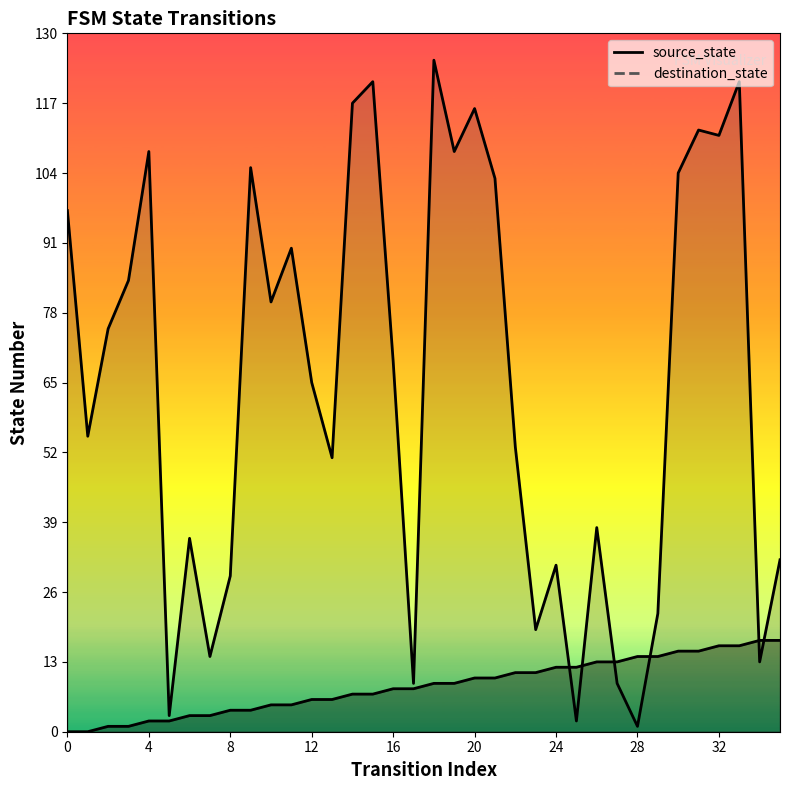

What is the difference between the highest and lowest values at 9?

101